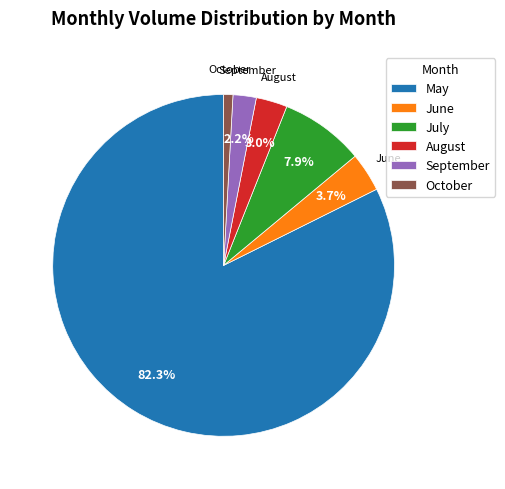

Rank the categories by value from lowest to highest.

October, September, August, June, July, May